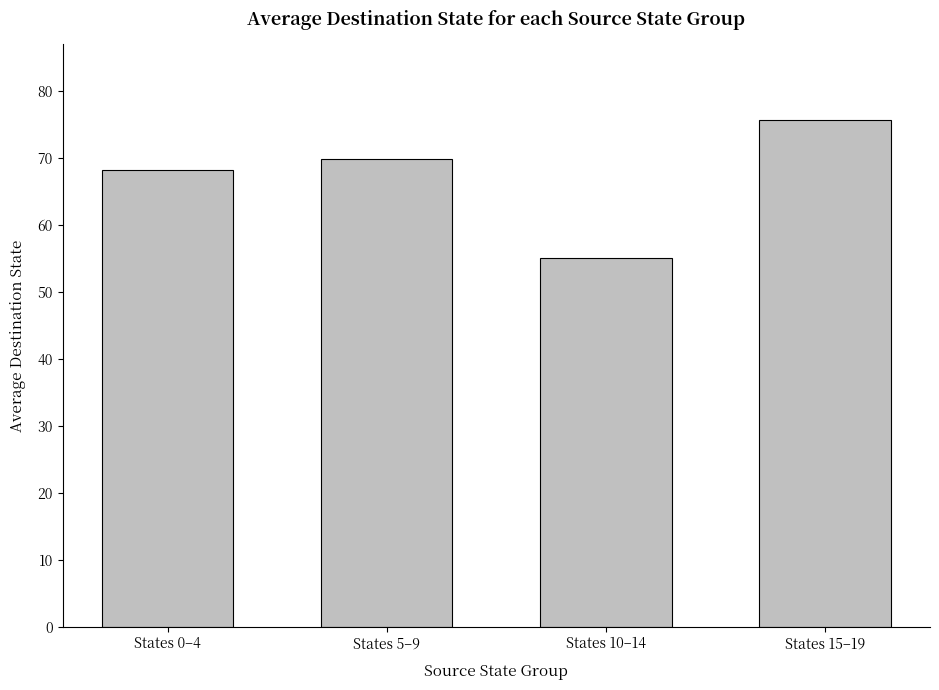

Which category has the highest value across all series?

States 15–19